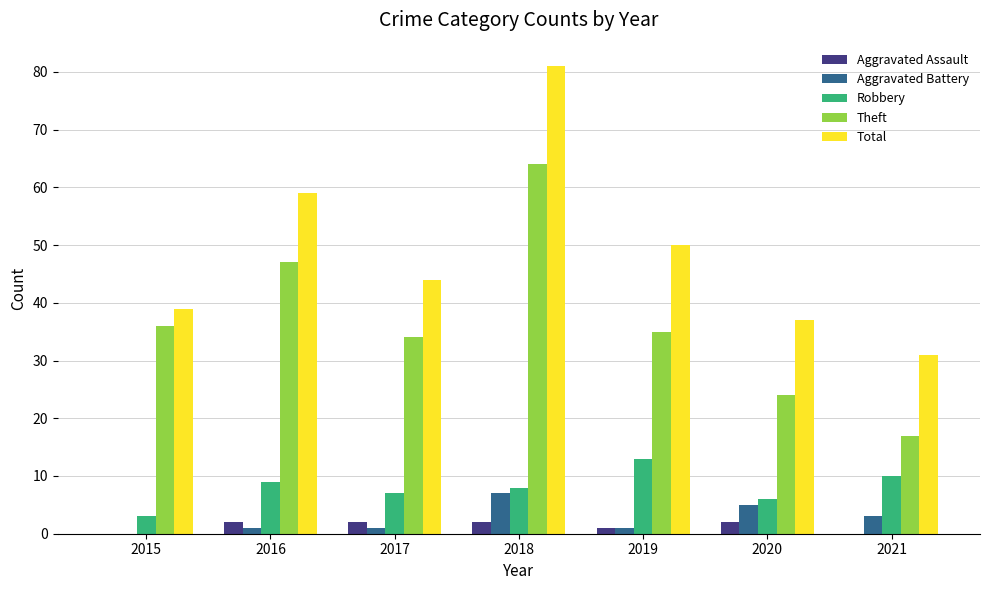

At which label does Total reach its peak?

2018